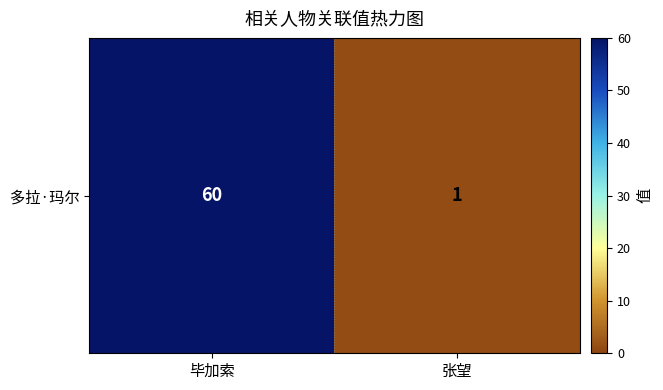

Where is the data nearest to the value 30?

张望